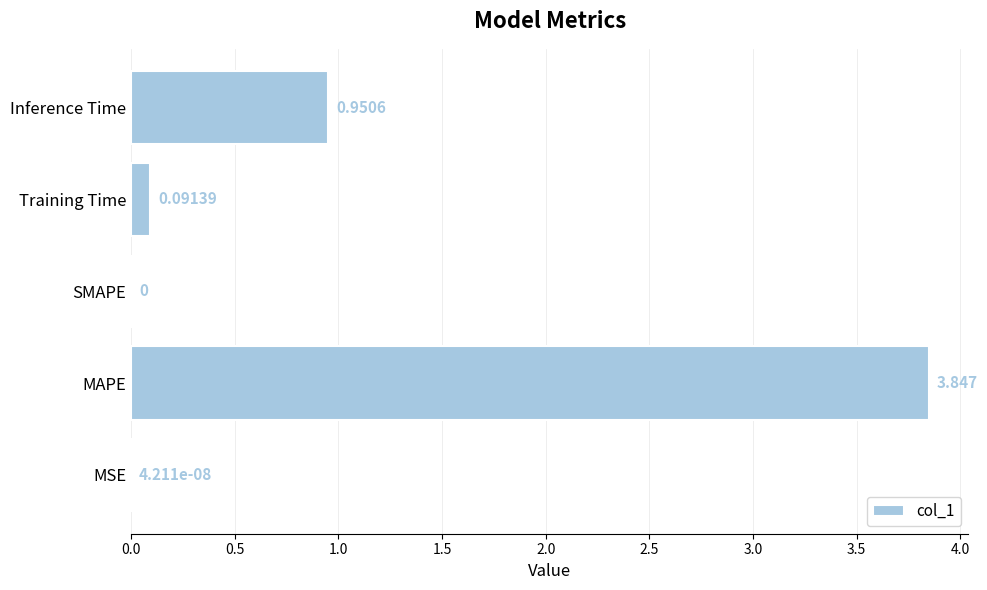

Which label corresponds to the largest value in the chart?

MAPE